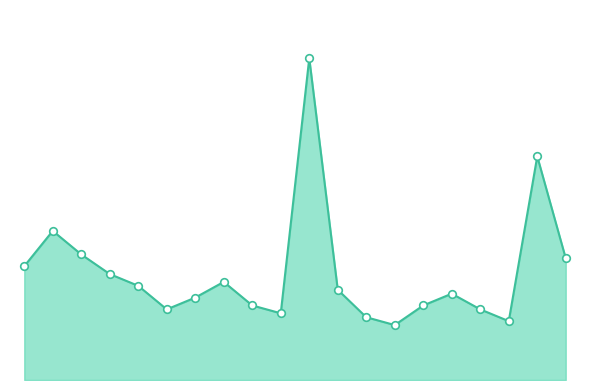

Does the chart have visible grid lines?

No